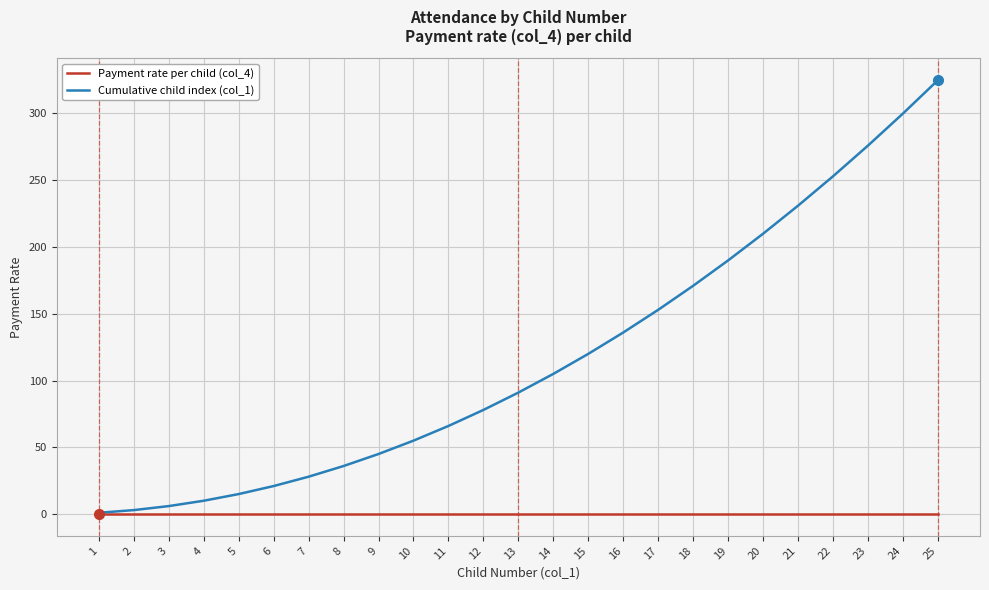

Does the chart have visible grid lines?

Yes